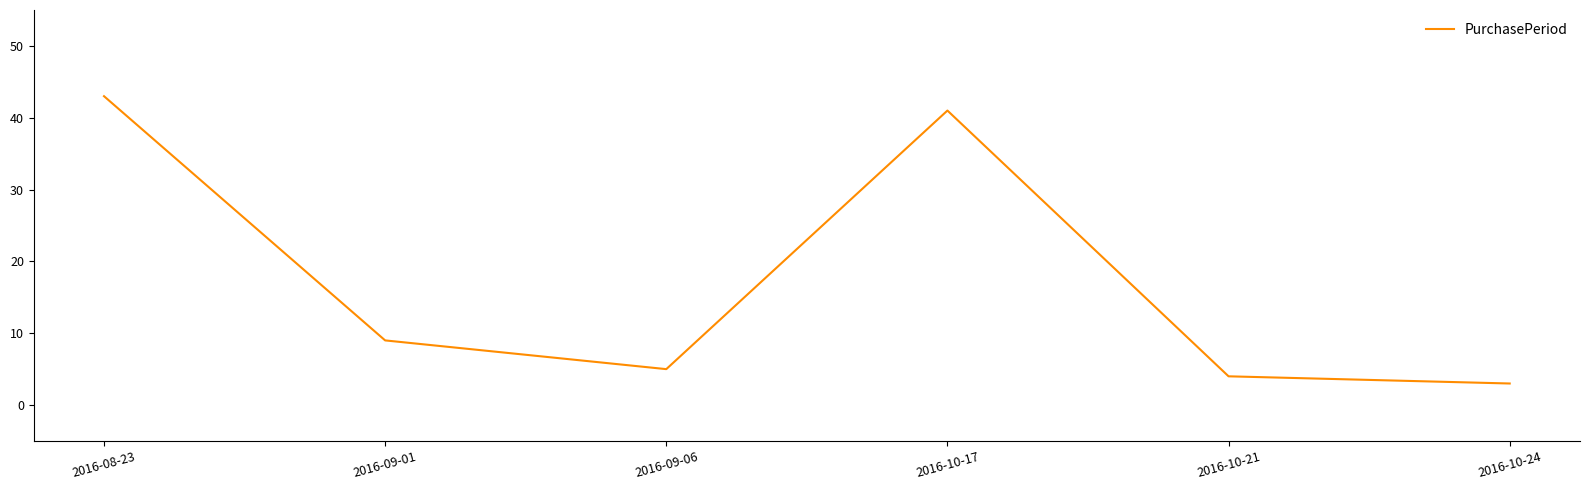

The value at 2016-10-24 is 3. True or false?

True